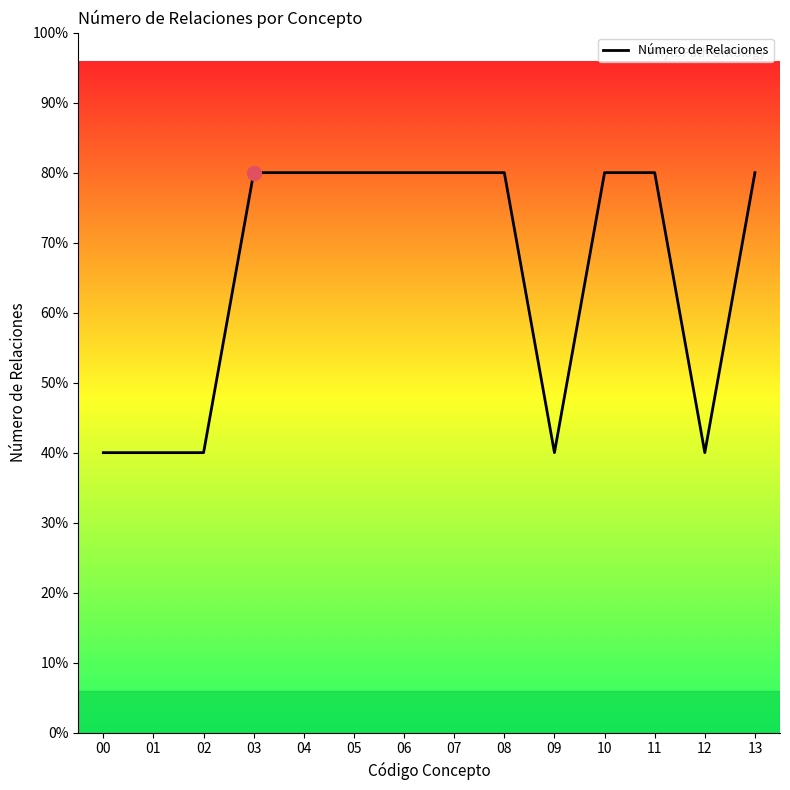

The value at 03 is 3. True or false?

False